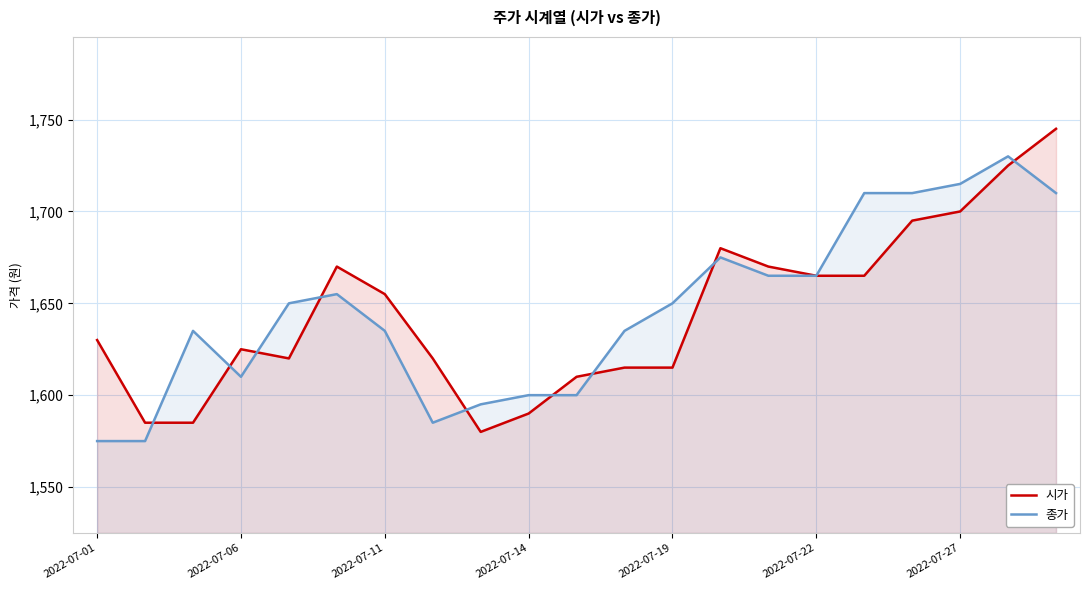

At how many categories does at least one series exceed 1641?

12